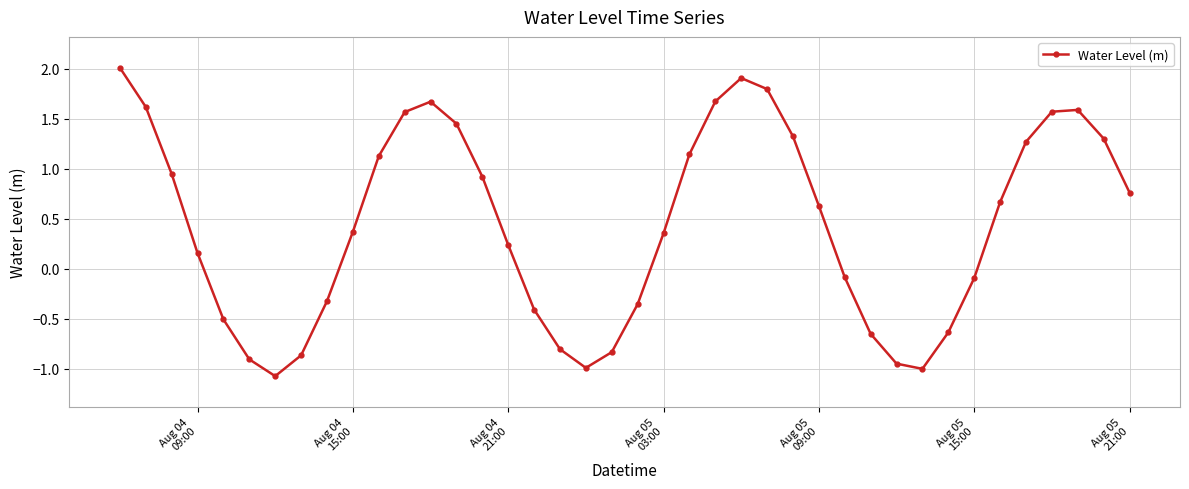

What is the value of the 34th point from the left?

-0.1